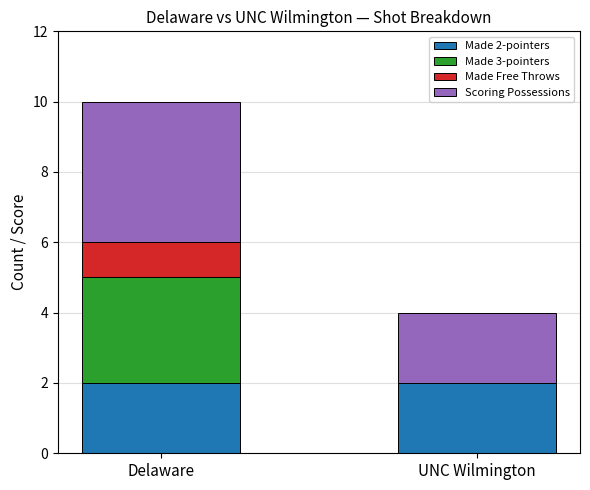

What is the total value across all series at Delaware?

10